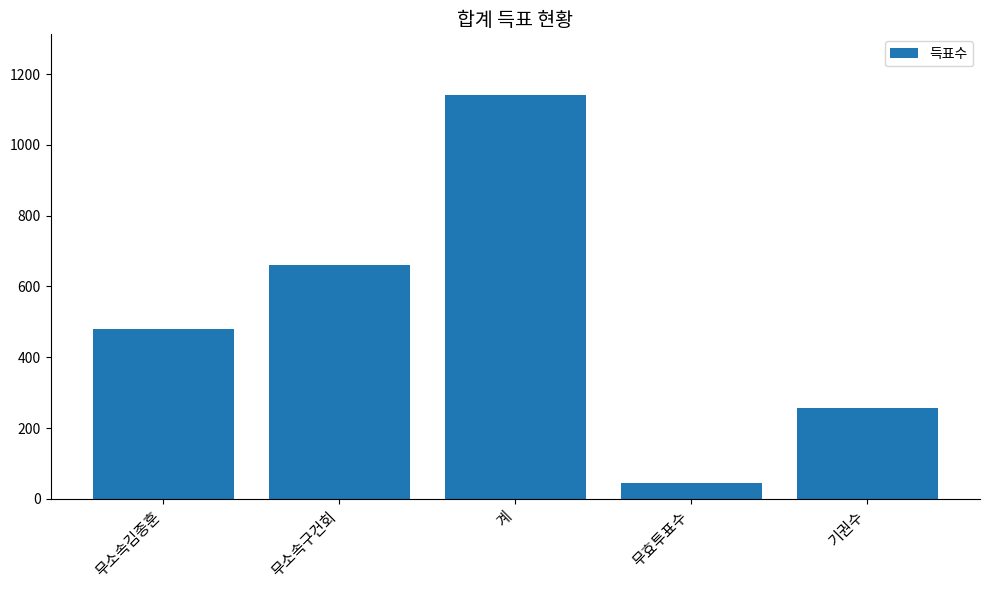

What is the label of the 3rd bar from the left?

계